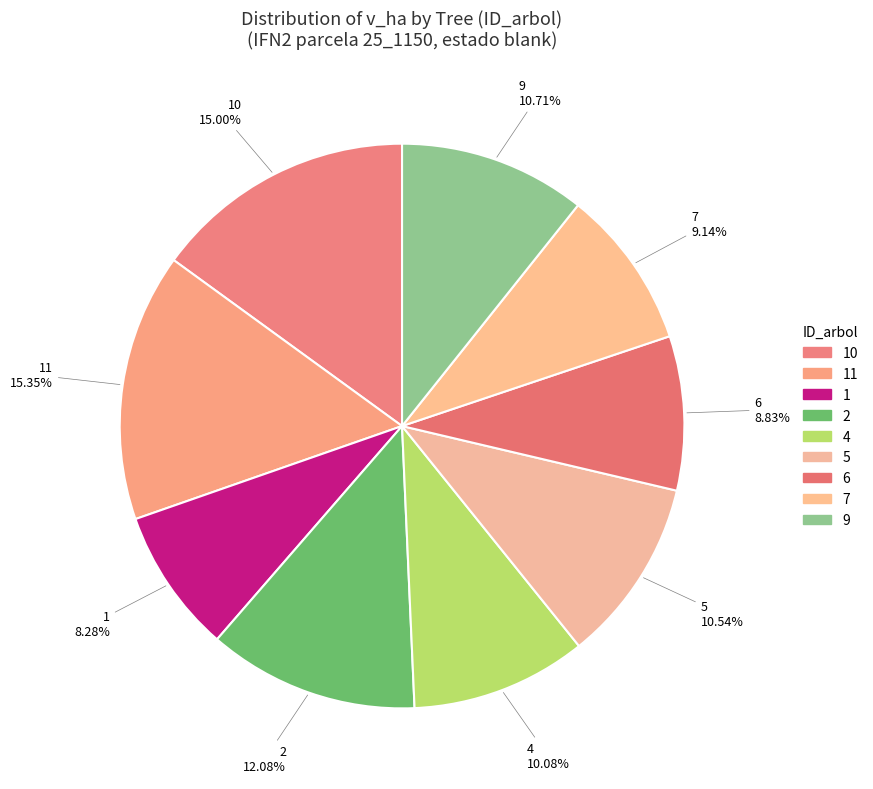

What is the smallest slice in the pie chart?

25_1150_1_IFN2